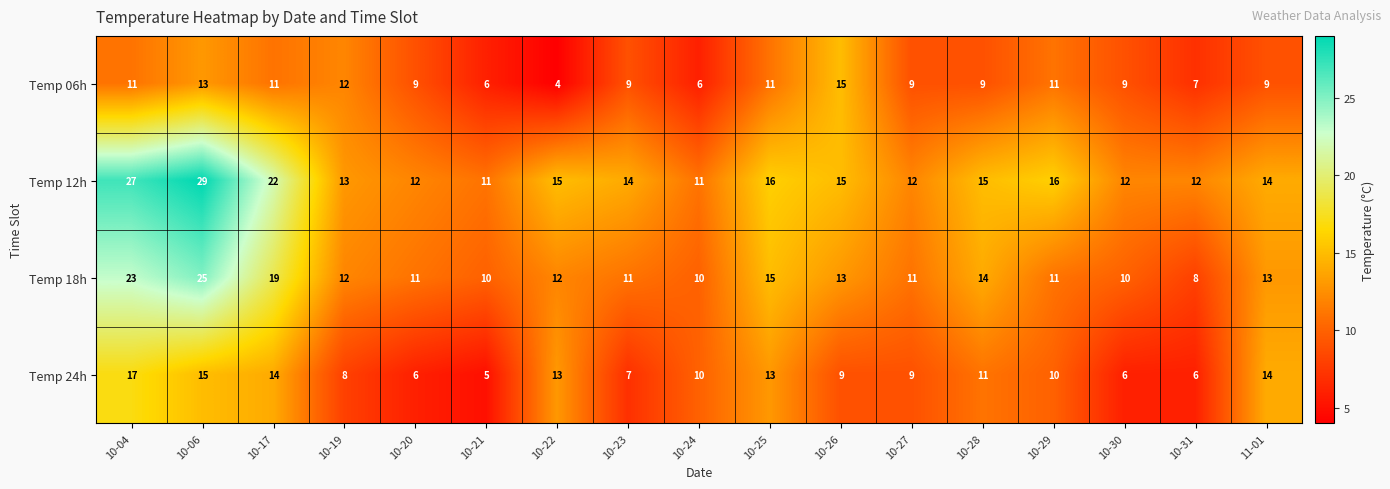

Which series has the largest total across all categories?

Temp 12h